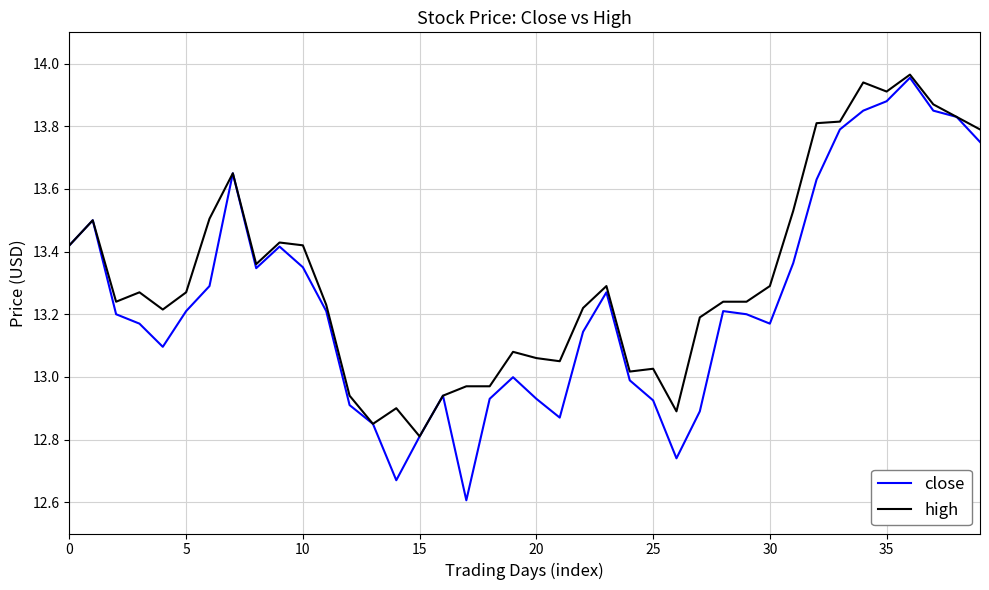

Which series has the largest total across all categories?

high